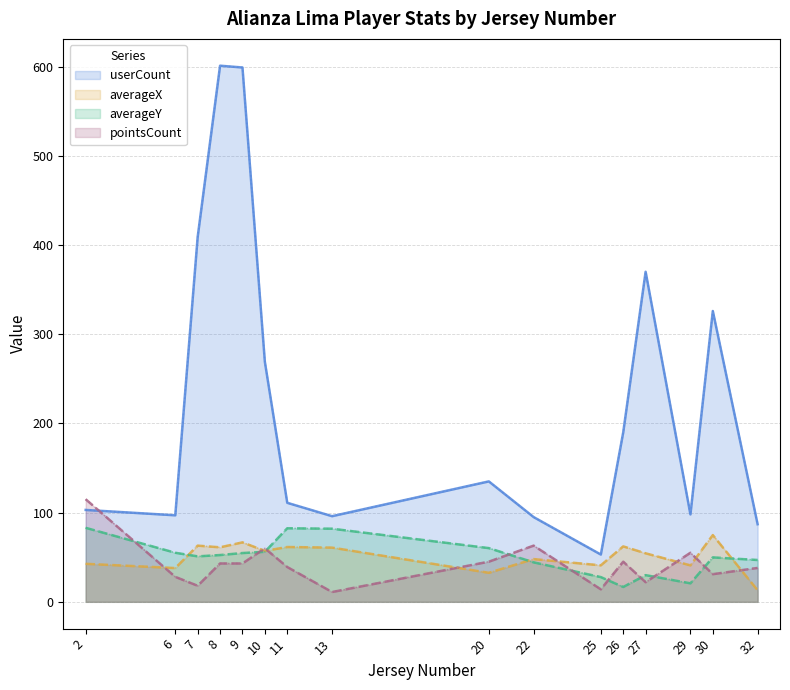

At which label does averageX reach its minimum?

32